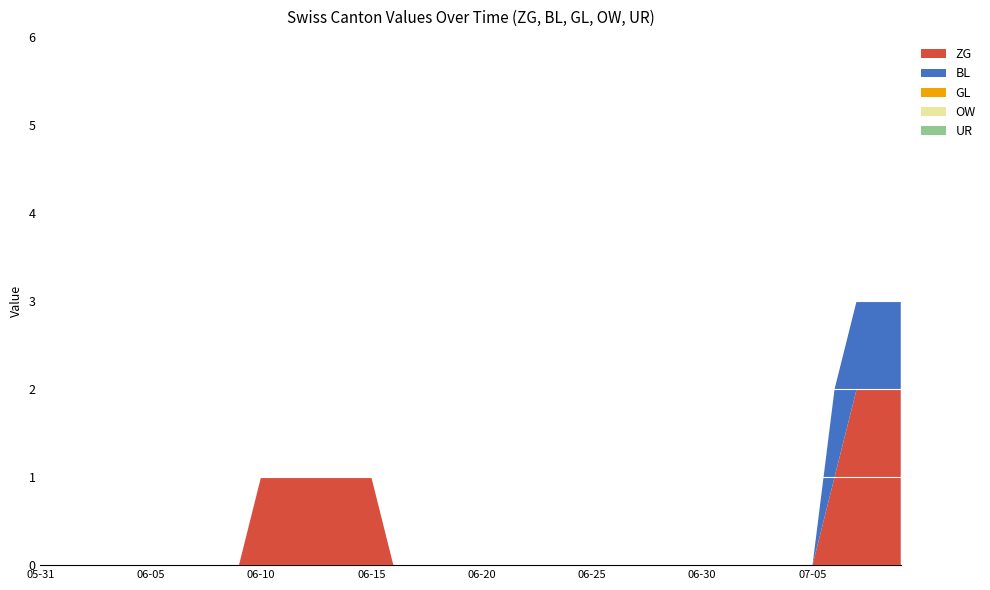

Reading left to right, transcribe all the data shown in this chart.

ZG: 2020-05-31=0	2020-06-01=0	2020-06-02=0	2020-06-03=0	2020-06-04=0	2020-06-05=0	2020-06-06=0	2020-06-07=0	2020-06-08=0	2020-06-09=0	2020-06-10=1	2020-06-11=1	2020-06-12=1	2020-06-13=1	2020-06-14=1	2020-06-15=1	2020-06-16=0	2020-06-17=0	2020-06-18=0	2020-06-19=0	2020-06-20=0	2020-06-21=0	2020-06-22=0	2020-06-23=0	2020-06-24=0	2020-06-25=0	2020-06-26=0	2020-06-27=0	2020-06-28=0	2020-06-29=0	2020-06-30=0	2020-07-01=0	2020-07-02=0	2020-07-03=0	2020-07-04=0	2020-07-05=0	2020-07-06=1	2020-07-07=2	2020-07-08=2	2020-07-09=2
BL: 2020-05-31=0	2020-06-01=0	2020-06-02=0	2020-06-03=0	2020-06-04=0	2020-06-05=0	2020-06-06=0	2020-06-07=0	2020-06-08=0	2020-06-09=0	2020-06-10=0	2020-06-11=0	2020-06-12=0	2020-06-13=0	2020-06-14=0	2020-06-15=0	2020-06-16=0	2020-06-17=0	2020-06-18=0	2020-06-19=0	2020-06-20=0	2020-06-21=0	2020-06-22=0	2020-06-23=0	2020-06-24=0	2020-06-25=0	2020-06-26=0	2020-06-27=0	2020-06-28=0	2020-06-29=0	2020-06-30=0	2020-07-01=0	2020-07-02=0	2020-07-03=0	2020-07-04=0	2020-07-05=0	2020-07-06=1	2020-07-07=1	2020-07-08=1	2020-07-09=1
GL: 2020-05-31=0	2020-06-01=0	2020-06-02=0	2020-06-03=0	2020-06-04=0	2020-06-05=0	2020-06-06=0	2020-06-07=0	2020-06-08=0	2020-06-09=0	2020-06-10=0	2020-06-11=0	2020-06-12=0	2020-06-13=0	2020-06-14=0	2020-06-15=0	2020-06-16=0	2020-06-17=0	2020-06-18=0	2020-06-19=0	2020-06-20=0	2020-06-21=0	2020-06-22=0	2020-06-23=0	2020-06-24=0	2020-06-25=0	2020-06-26=0	2020-06-27=0	2020-06-28=0	2020-06-29=0	2020-06-30=0	2020-07-01=0	2020-07-02=0	2020-07-03=0	2020-07-04=0	2020-07-05=0	2020-07-06=0	2020-07-07=0	2020-07-08=0	2020-07-09=0
OW: 2020-05-31=0	2020-06-01=0	2020-06-02=0	2020-06-03=0	2020-06-04=0	2020-06-05=0	2020-06-06=0	2020-06-07=0	2020-06-08=0	2020-06-09=0	2020-06-10=0	2020-06-11=0	2020-06-12=0	2020-06-13=0	2020-06-14=0	2020-06-15=0	2020-06-16=0	2020-06-17=0	2020-06-18=0	2020-06-19=0	2020-06-20=0	2020-06-21=0	2020-06-22=0	2020-06-23=0	2020-06-24=0	2020-06-25=0	2020-06-26=0	2020-06-27=0	2020-06-28=0	2020-06-29=0	2020-06-30=0	2020-07-01=0	2020-07-02=0	2020-07-03=0	2020-07-04=0	2020-07-05=0	2020-07-06=0	2020-07-07=0	2020-07-08=0	2020-07-09=0
UR: 2020-05-31=0	2020-06-01=0	2020-06-02=0	2020-06-03=0	2020-06-04=0	2020-06-05=0	2020-06-06=0	2020-06-07=0	2020-06-08=0	2020-06-09=0	2020-06-10=0	2020-06-11=0	2020-06-12=0	2020-06-13=0	2020-06-14=0	2020-06-15=0	2020-06-16=0	2020-06-17=0	2020-06-18=0	2020-06-19=0	2020-06-20=0	2020-06-21=0	2020-06-22=0	2020-06-23=0	2020-06-24=0	2020-06-25=0	2020-06-26=0	2020-06-27=0	2020-06-28=0	2020-06-29=0	2020-06-30=0	2020-07-01=0	2020-07-02=0	2020-07-03=0	2020-07-04=0	2020-07-05=0	2020-07-06=0	2020-07-07=0	2020-07-08=0	2020-07-09=0